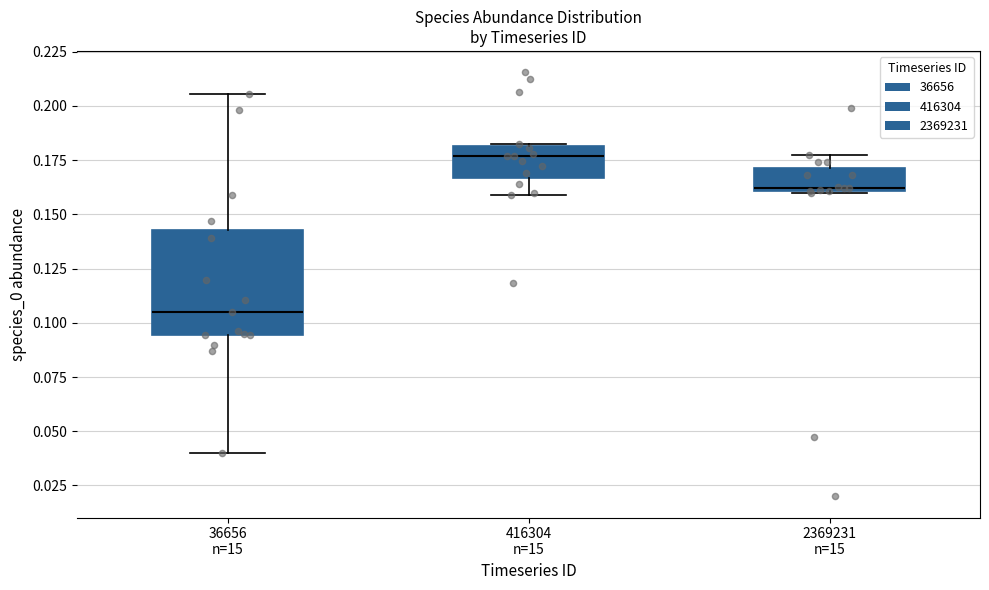

Comparing the boxes themselves (not the whiskers), which one is the tallest?

36656 n=15